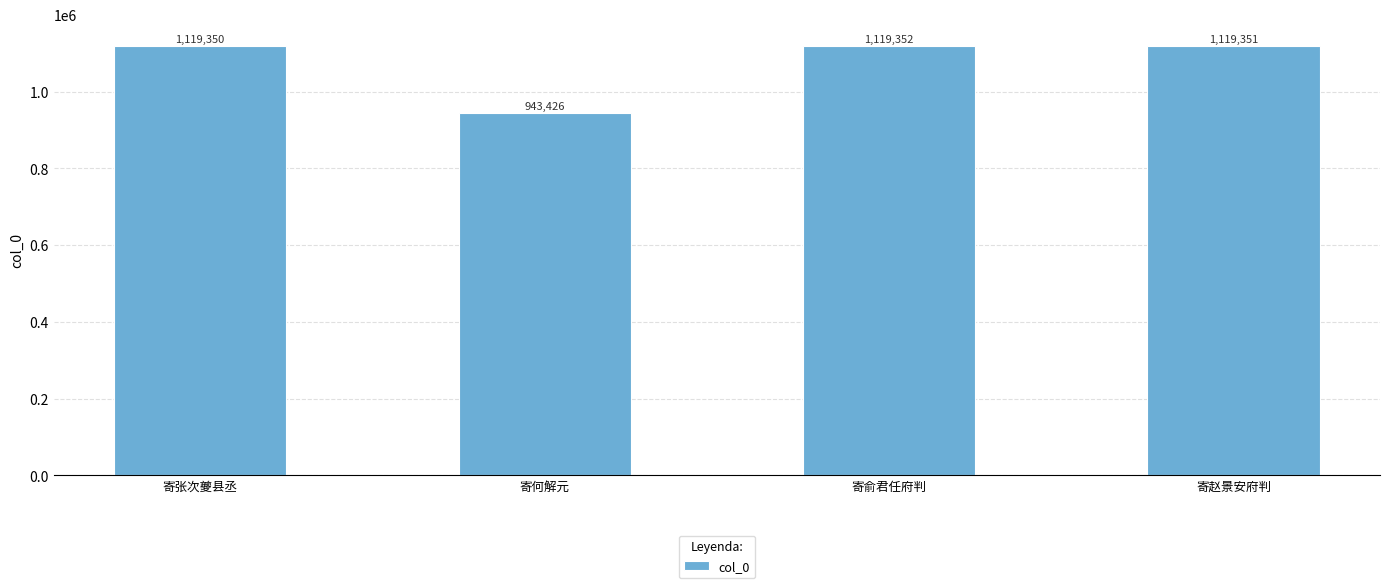

Rank the categories by value from lowest to highest.

寄何解元, 寄张次夔县丞, 寄赵景安府判, 寄俞君任府判